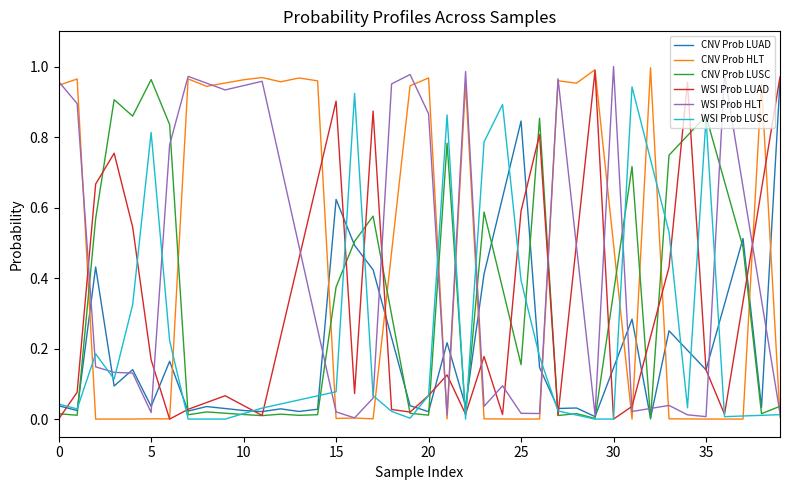

What are all the series names shown in the legend?

CNV Prob LUAD, CNV Prob HLT, CNV Prob LUSC, WSI Prob LUAD, WSI Prob HLT, WSI Prob LUSC